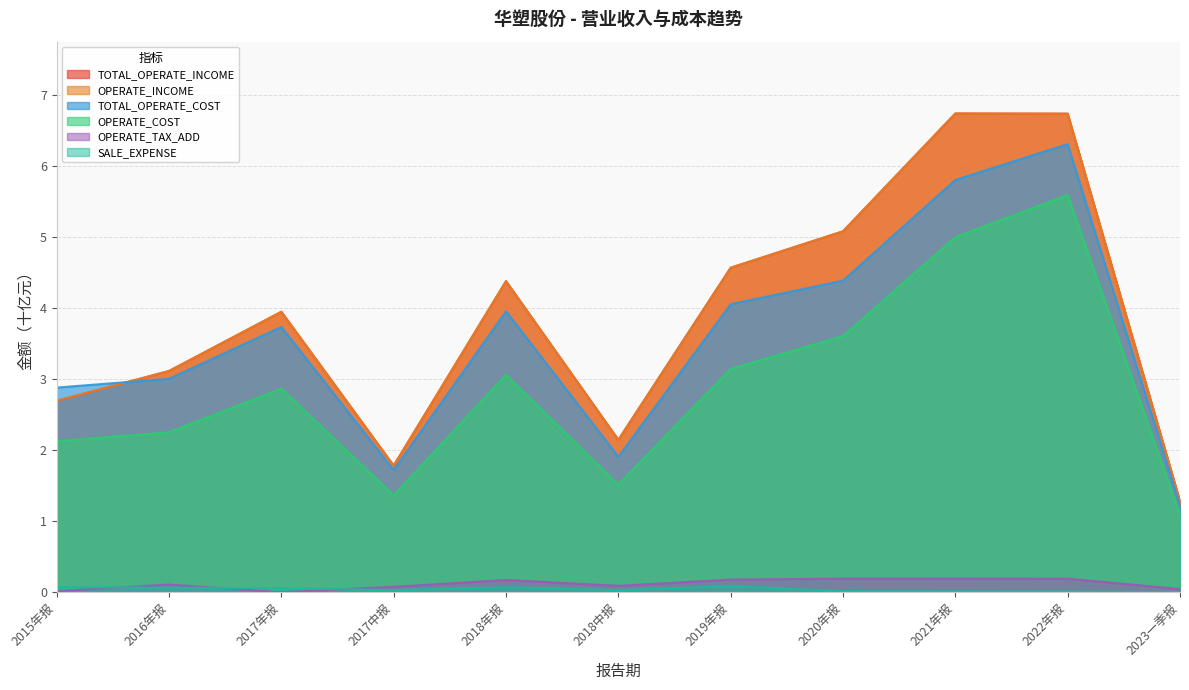

The OPERATE_COST series shows 0.6 at 2018中报. True or false?

False